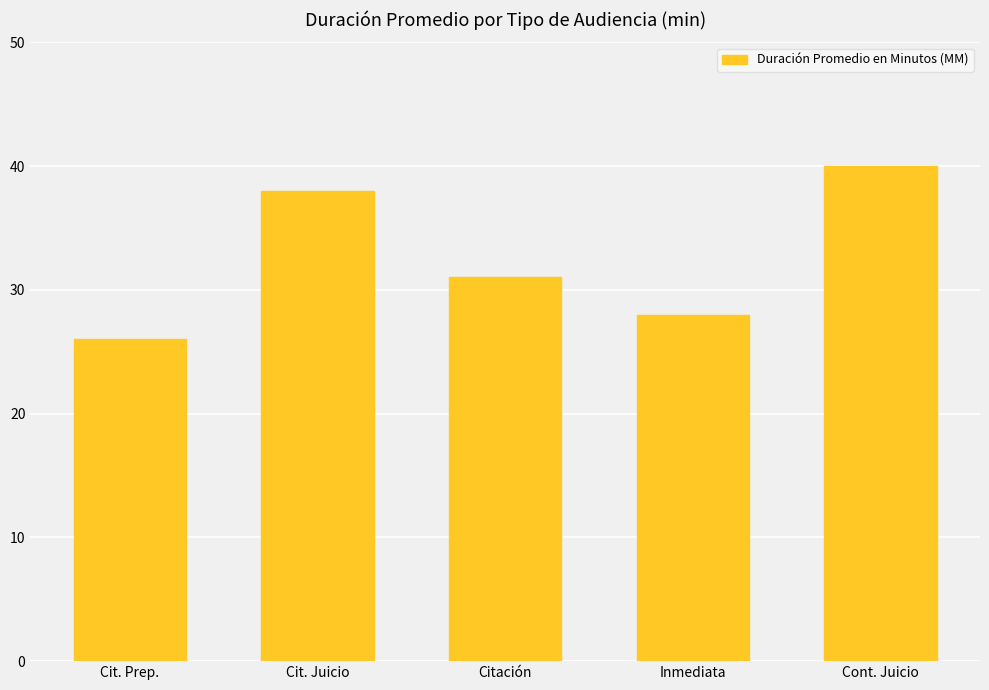

Reading right to left, what are all the values shown in this chart?

40	28	31	38	26